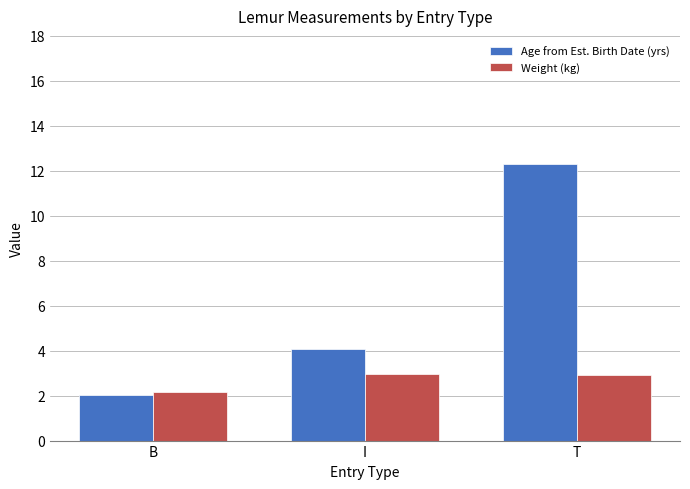

Where is Weight (kg) nearest to the value 2?

B